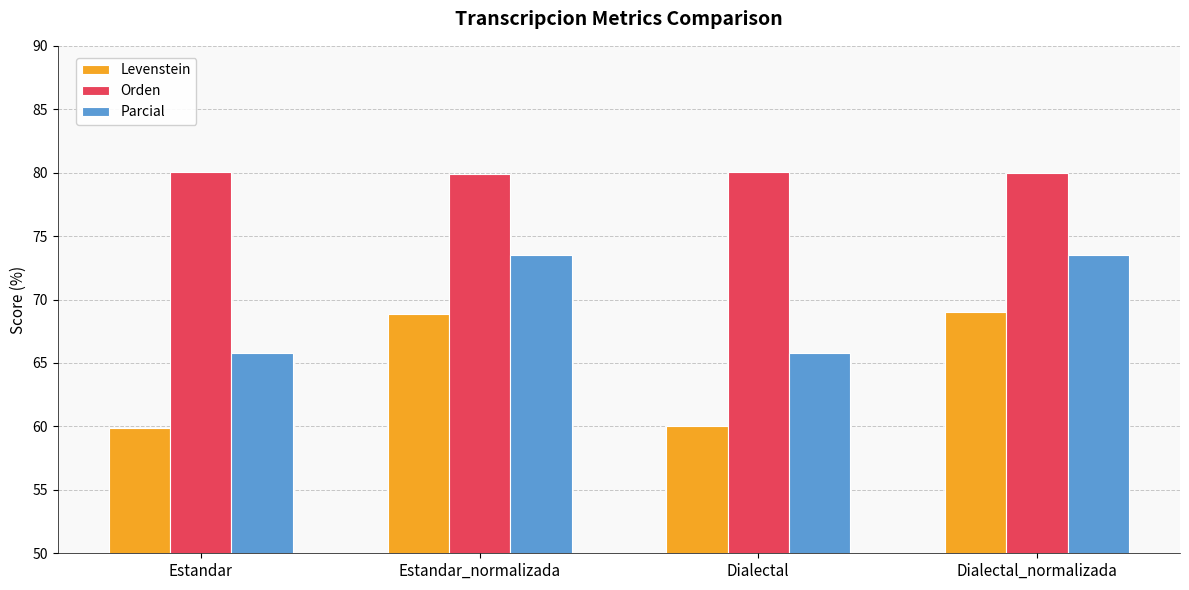

What value does the Levenstein series have at Estandar_normalizada?

68.8